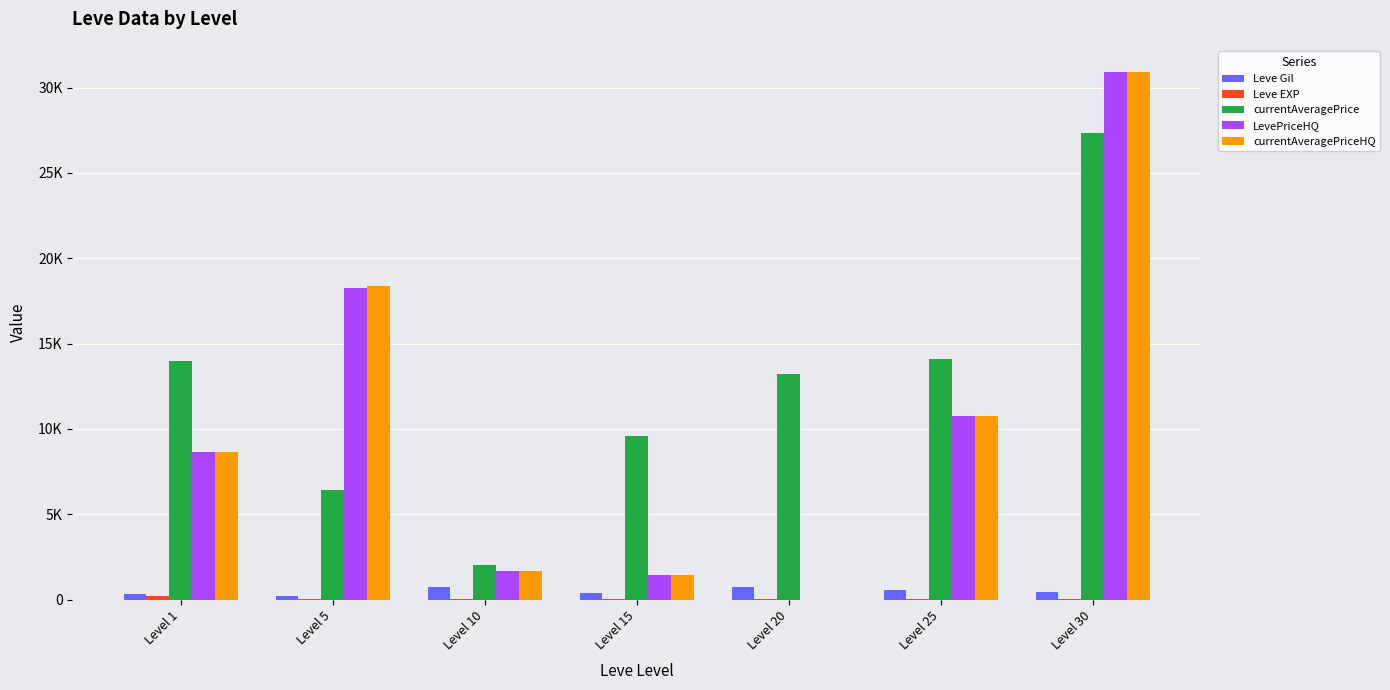

Are the bars grouped side by side (vs. stacked)?

Yes